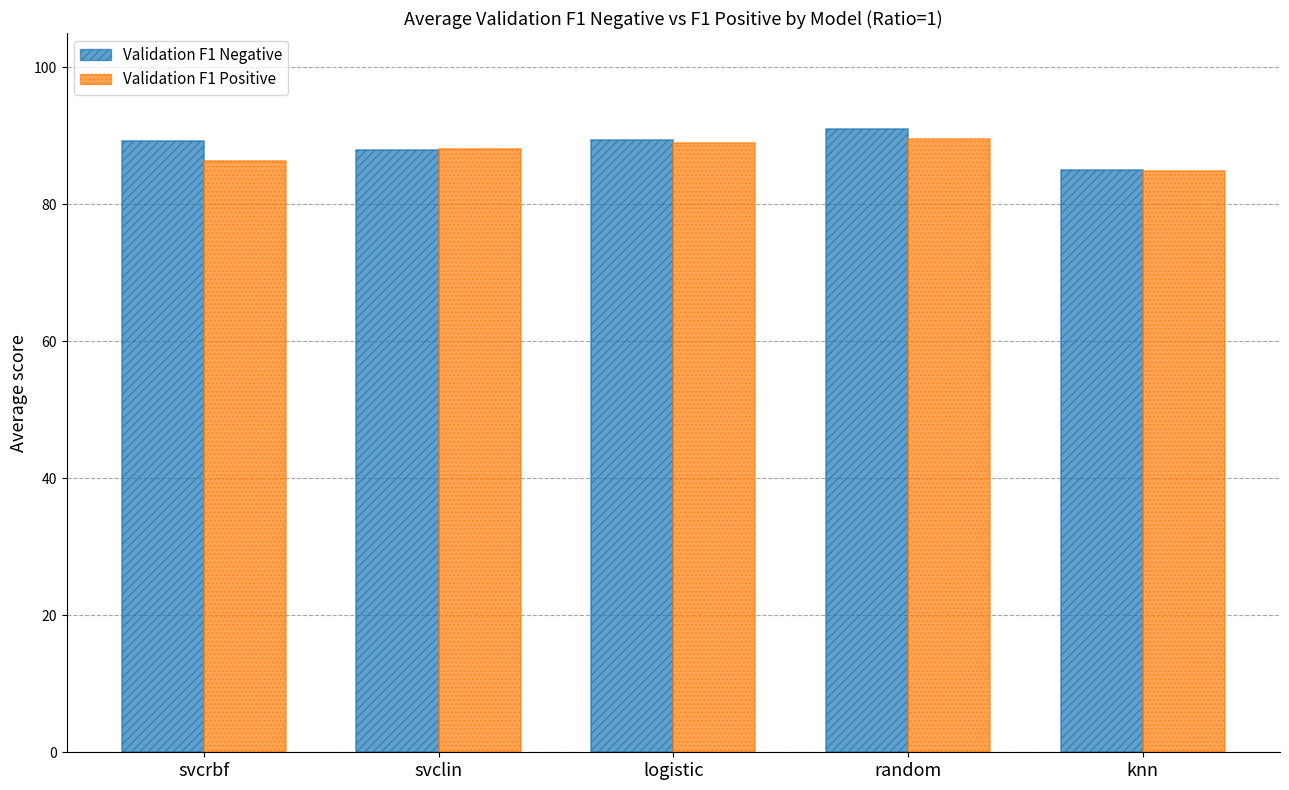

What is the highest value of the Validation F1 Positive series?

89.6